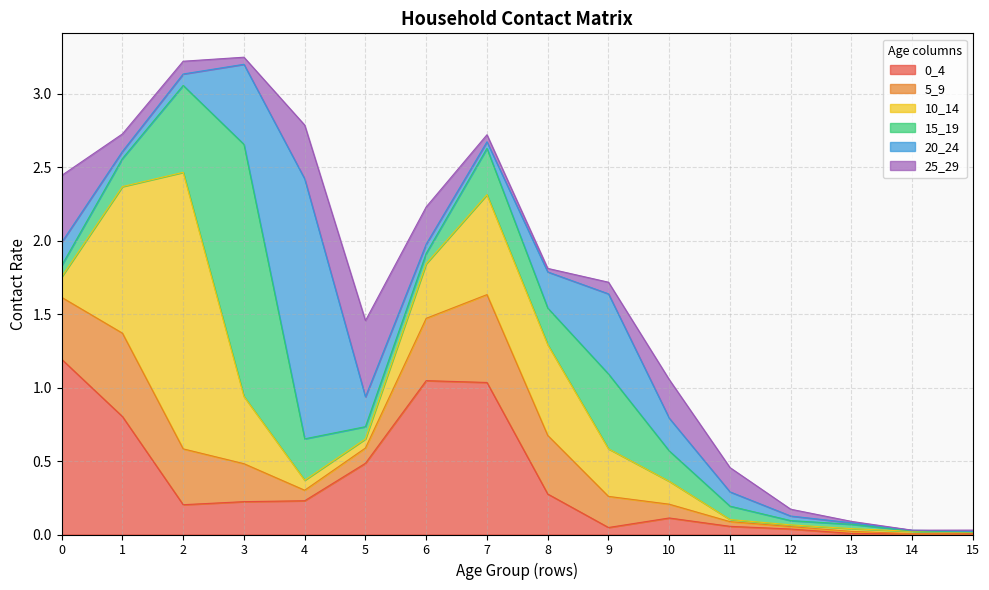

Reading left to right, transcribe all the data shown in this chart.

0_4: 0=1.2	1=0.8	2=0.2	3=0.2	4=0.2	5=0.5	6=1.0	7=1.0	8=0.3	9=0.0	10=0.1	11=0.1	12=0.0	13=0.0	14=0.0	15=0.0
5_9: 0=0.4	1=0.6	2=0.4	3=0.3	4=0.1	5=0.1	6=0.4	7=0.6	8=0.4	9=0.2	10=0.1	11=0.0	12=0.0	13=0.0	14=0.0	15=0.0
10_14: 0=0.1	1=1.0	2=1.9	3=0.5	4=0.1	5=0.1	6=0.4	7=0.7	8=0.6	9=0.3	10=0.2	11=0.0	12=0.0	13=0.0	14=0.0	15=0.0
15_19: 0=0.1	1=0.2	2=0.6	3=1.7	4=0.3	5=0.1	6=0.1	7=0.3	8=0.2	9=0.5	10=0.2	11=0.1	12=0.0	13=0.0	14=0.0	15=0.0
20_24: 0=0.2	1=0.0	2=0.1	3=0.5	4=1.8	5=0.2	6=0.1	7=0.0	8=0.2	9=0.5	10=0.2	11=0.1	12=0.0	13=0.0	14=0.0	15=0.0
25_29: 0=0.5	1=0.1	2=0.1	3=0.0	4=0.4	5=0.5	6=0.3	7=0.0	8=0.0	9=0.1	10=0.3	11=0.2	12=0.0	13=0.0	14=0.0	15=0.0